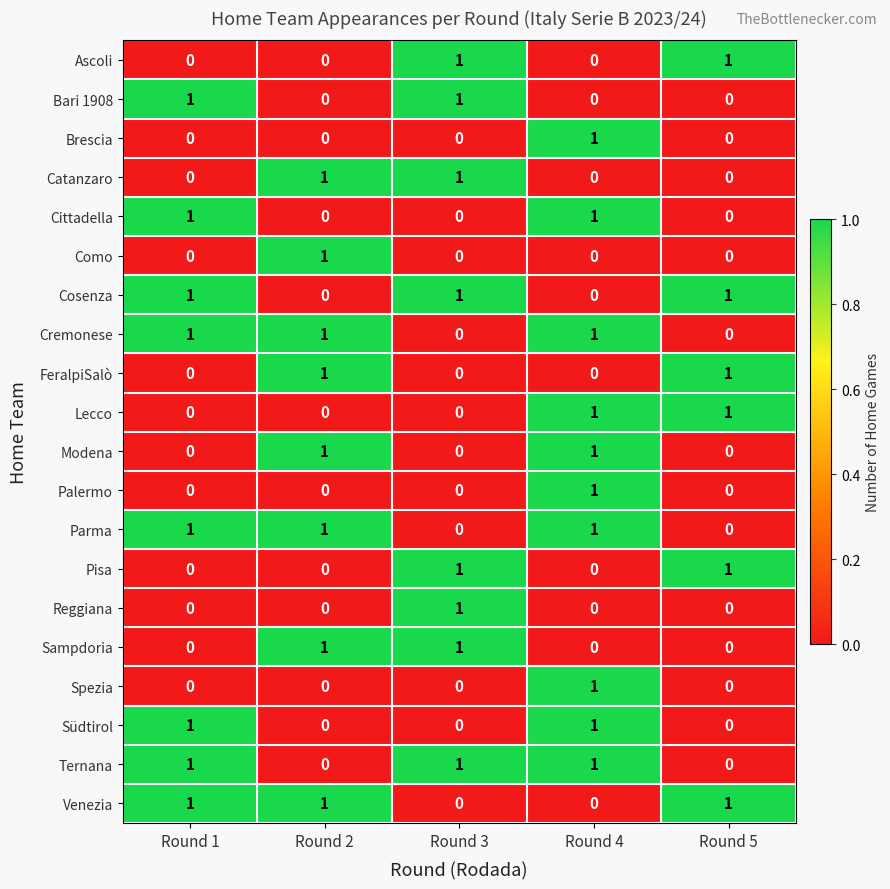

At how many categories does at least one series exceed 0?

5